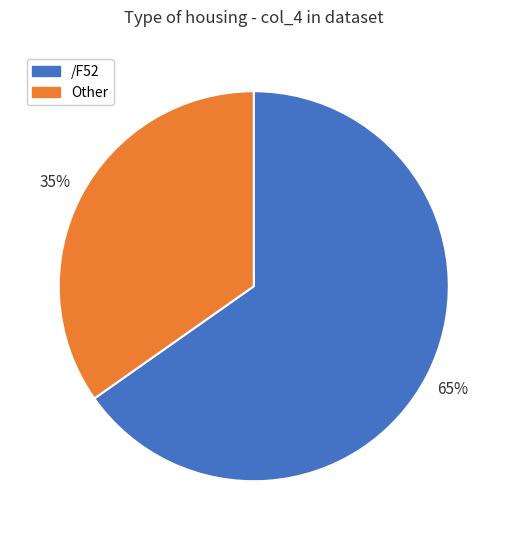

Is the sum of /F52 and Other greater than half?

Yes